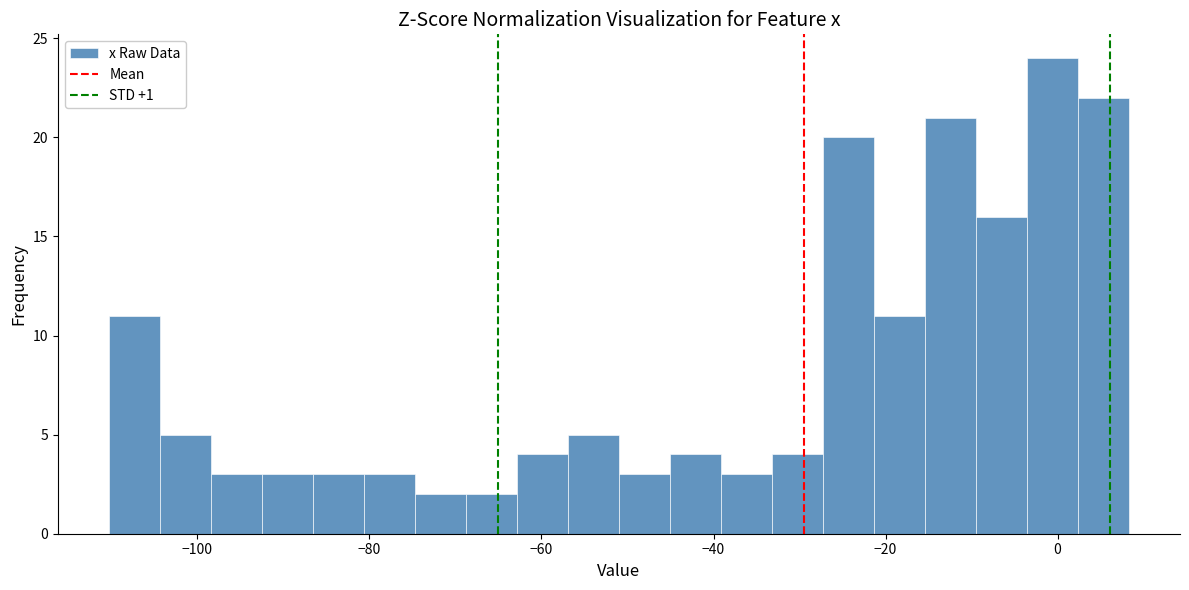

Read against the x-axis, roughly where is the centre of the tallest bar?

0